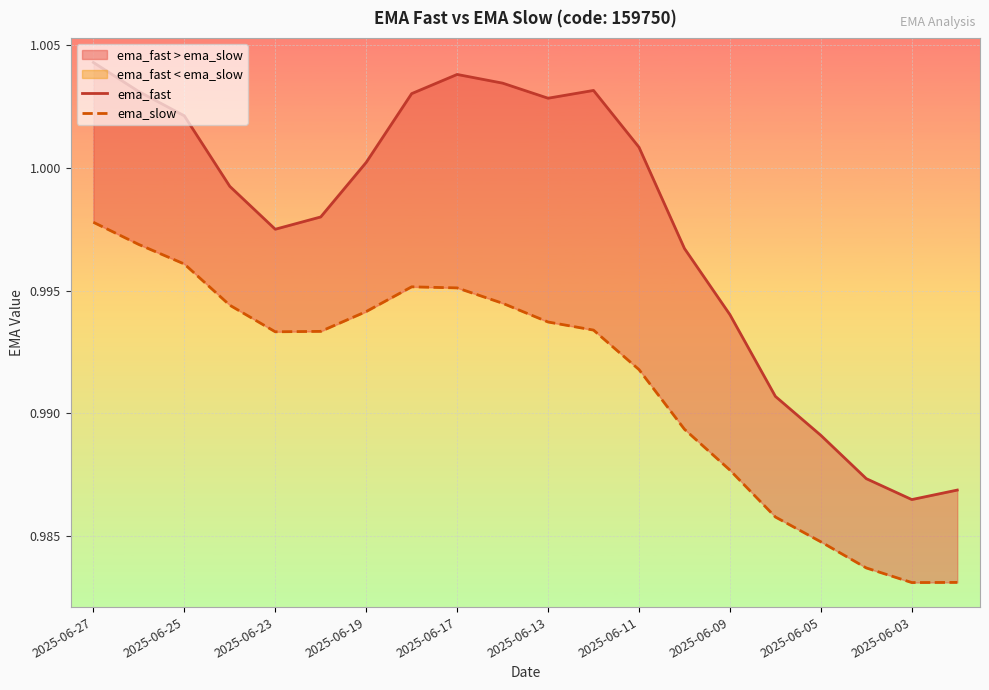

At 19, list the series in order from smallest to largest.

ema_slow, ema_fast